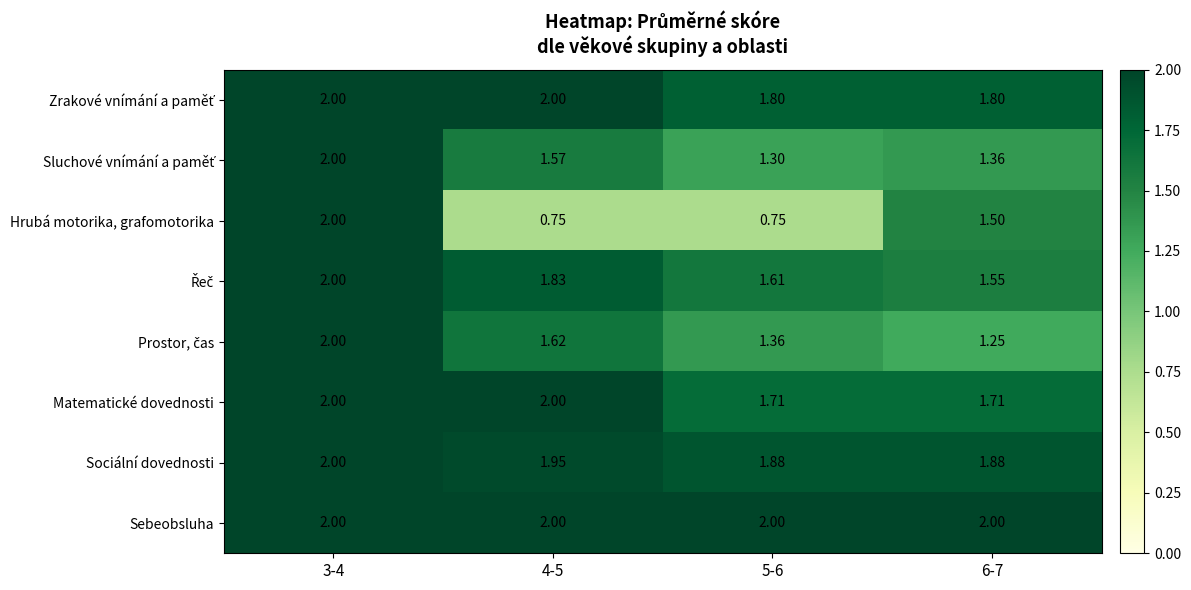

Between 4-5 and 6-7, which series saw the biggest shift?

Hrubá motorika, grafomotorika